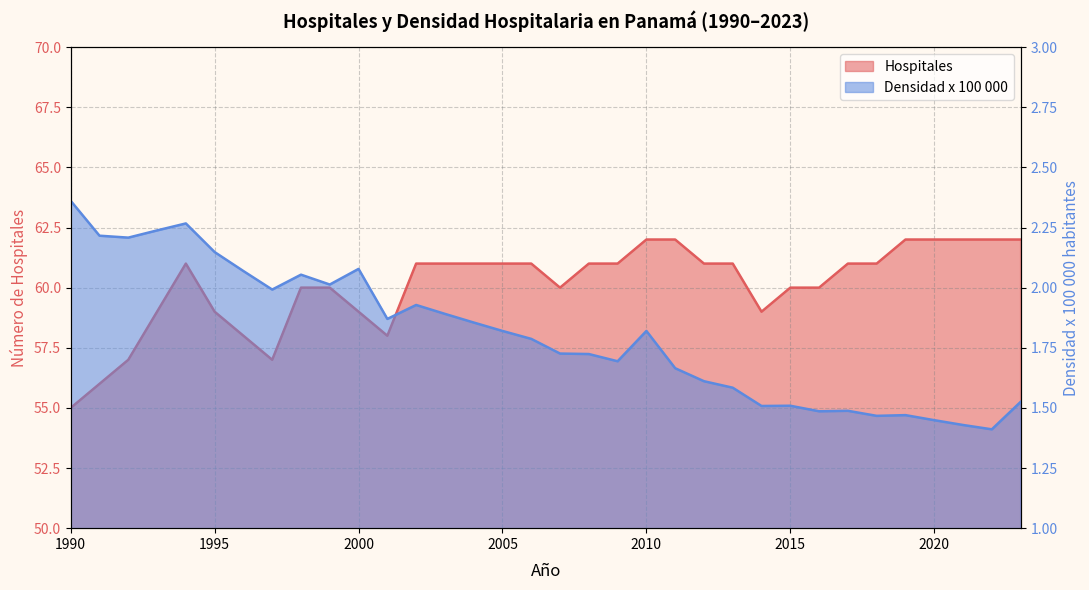

What is the value of the Densidad x 100 000 point at the 6th from the left?

2.1